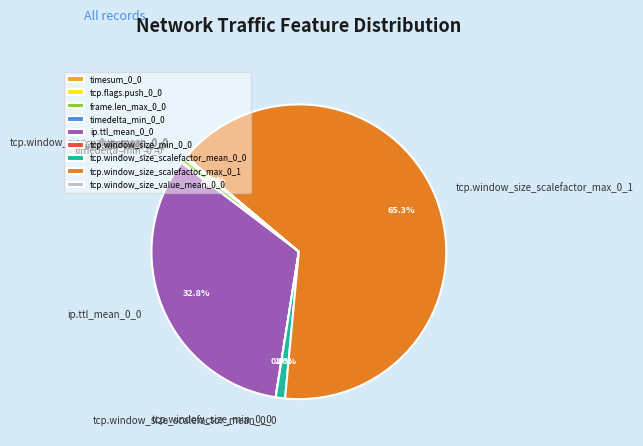

Is there any slice that represents more than half of the pie?

Yes